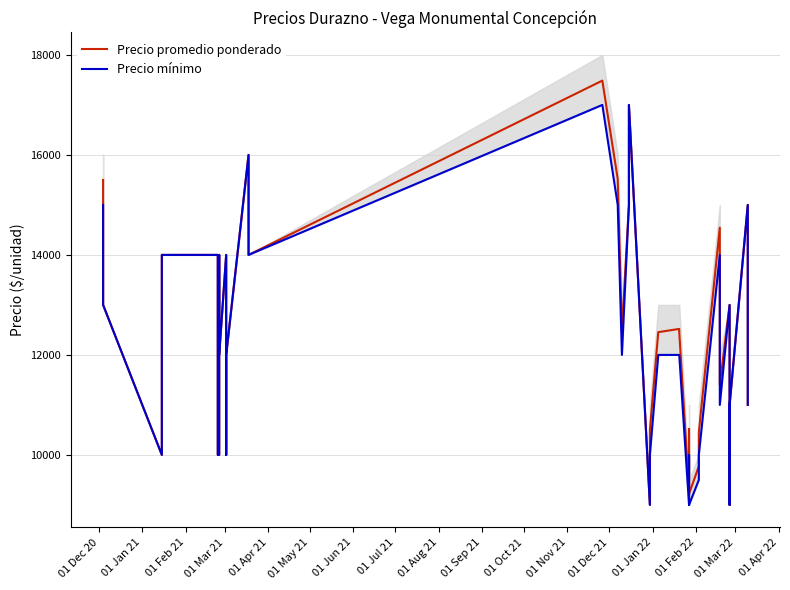

What is the lowest value of the Precio promedio ponderado series?

9000